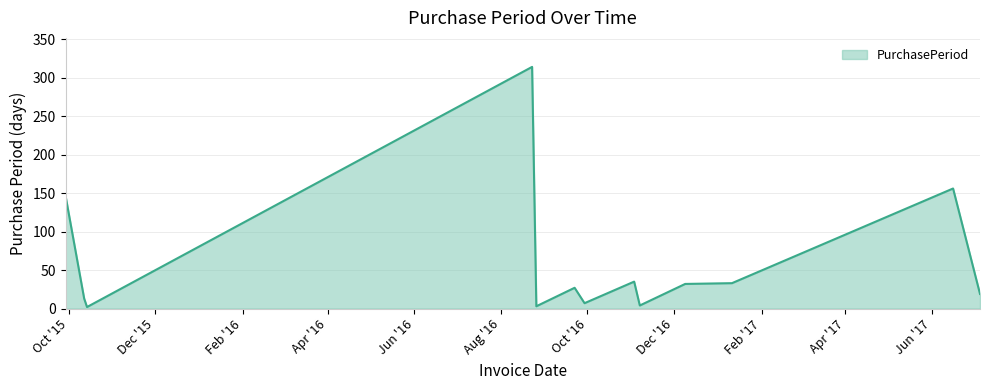

What is the greatest value displayed?

314